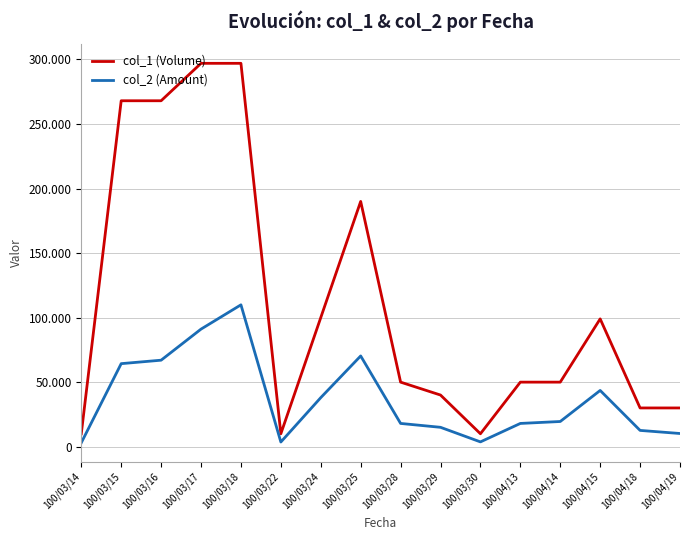

Read the col_1 (Volume) value at 100/03/29, to the nearest 10.

40000